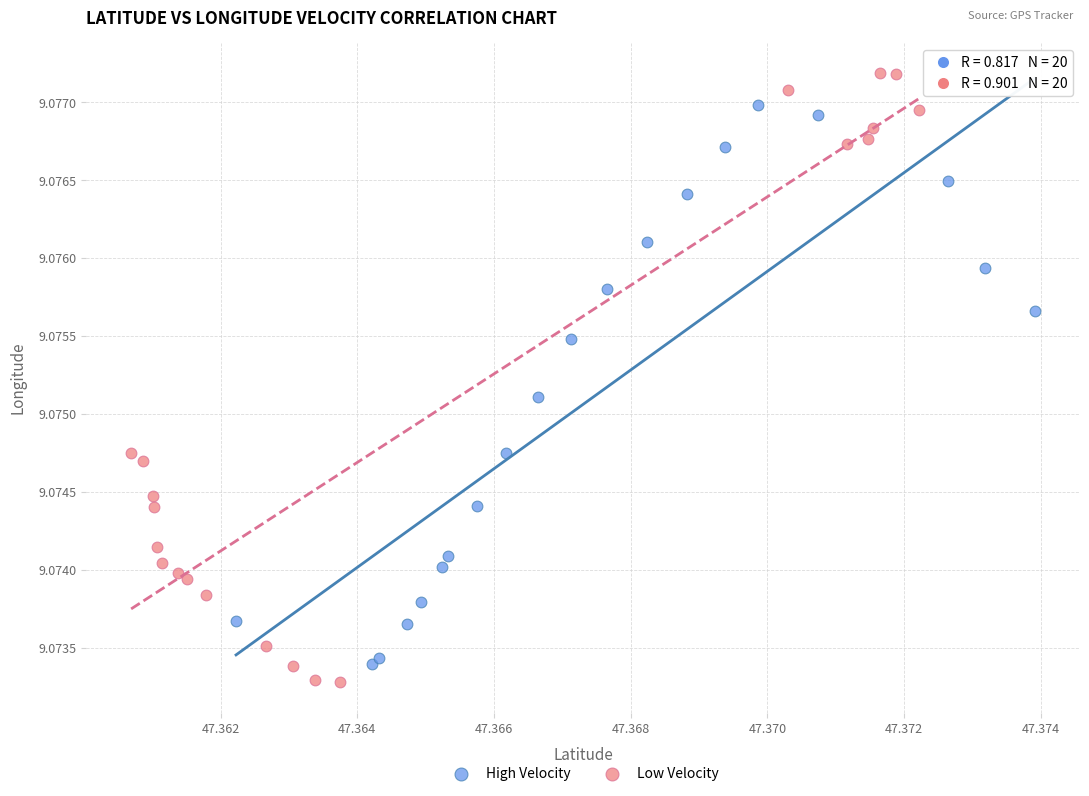

Which series has the widest spread of Y values?

Low Velocity